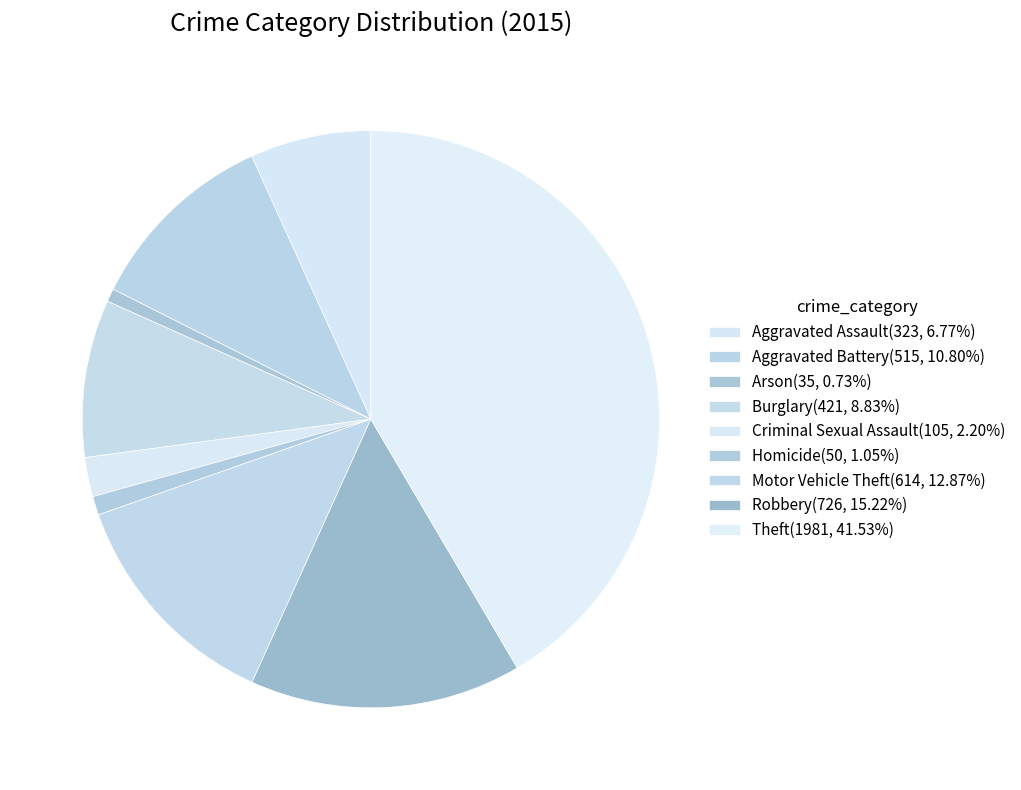

Combined, do Aggravated Assault and Theft account for over 50%?

No